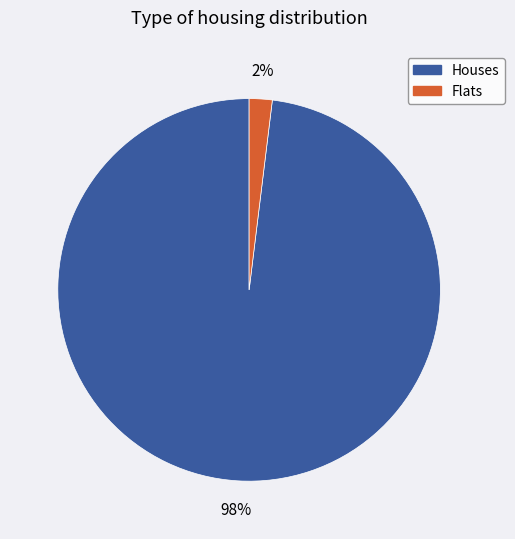

Is there any slice that represents more than half of the pie?

Yes